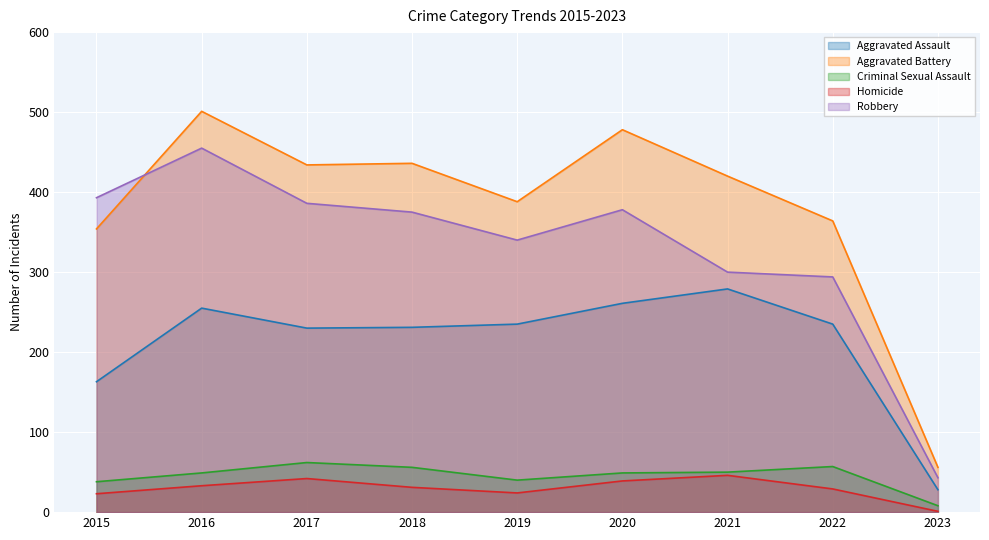

Rank the series at 2019 from lowest to highest value.

Homicide, Criminal Sexual Assault, Aggravated Assault, Robbery, Aggravated Battery